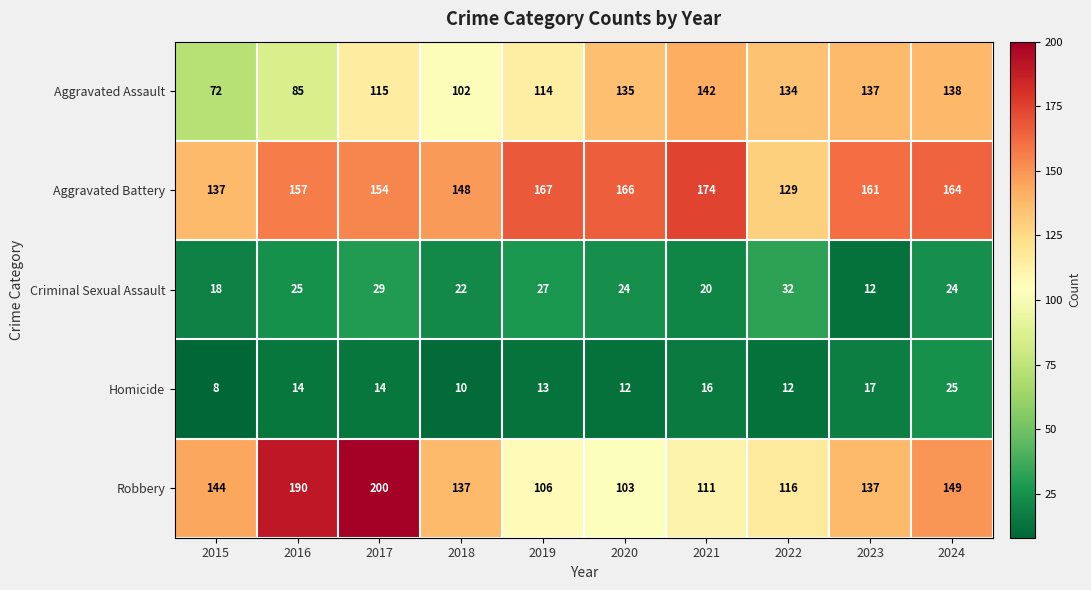

What value does the Robbery series have at 2018, to the nearest 5?

135